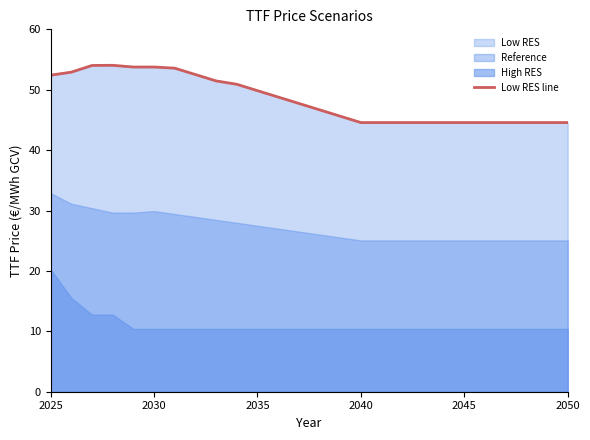

True or false: Low RES line has a value of 14.5 at 2030.

False